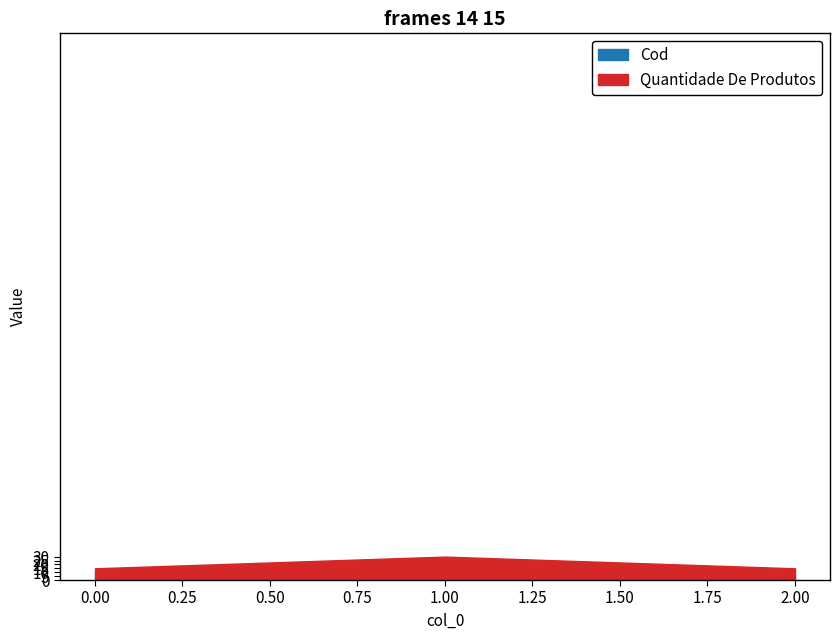

What is the difference between the Cod values at 1 and 2?

2